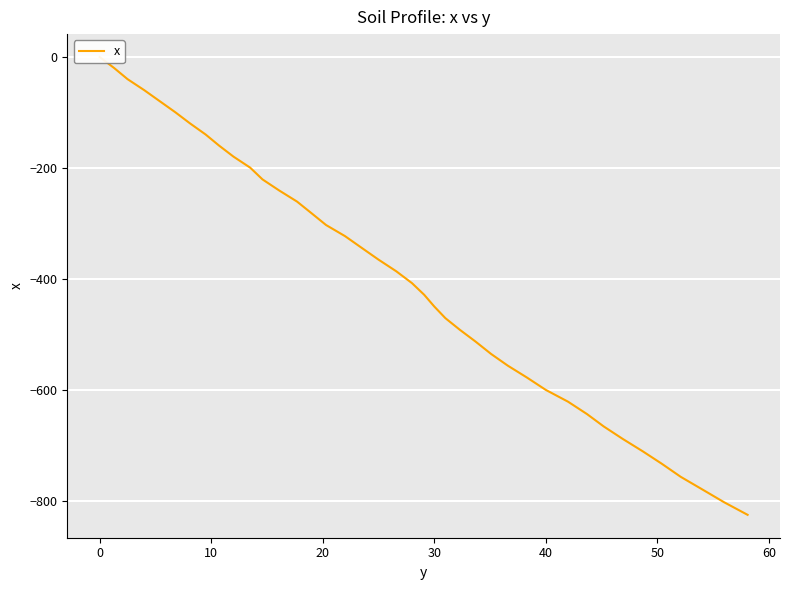

What is the difference between the maximum and second lowest values?

802.2